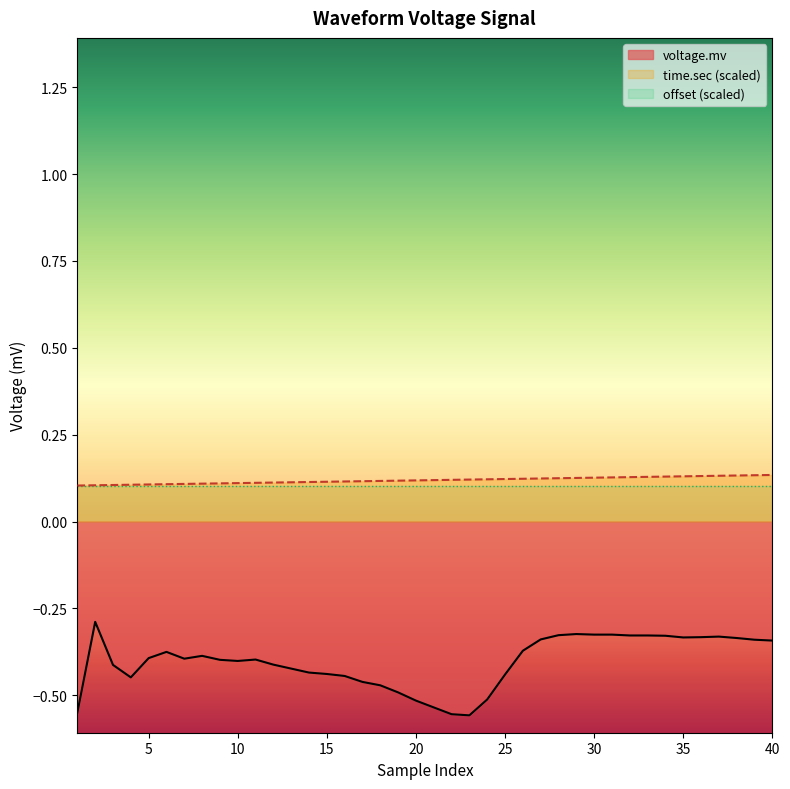

What is the sum of the time.sec values at 27 and 32?

0.3